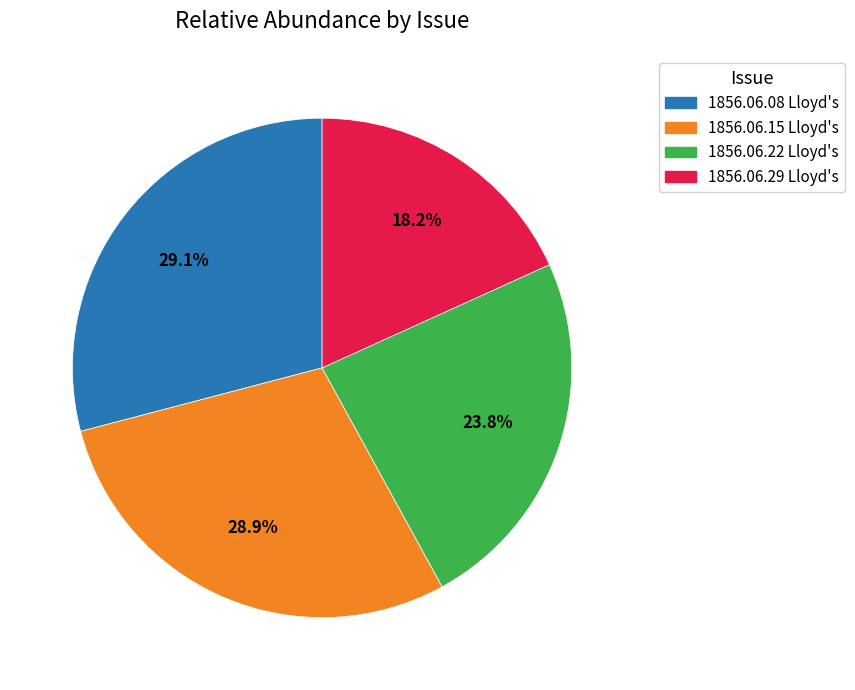

Does any single category account for the majority?

No